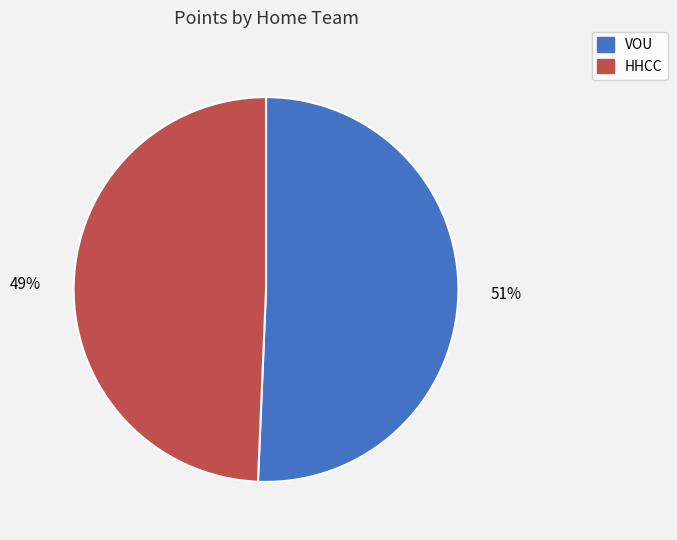

Approximately how many times larger is the value at HHCC compared to VOU?

1.0